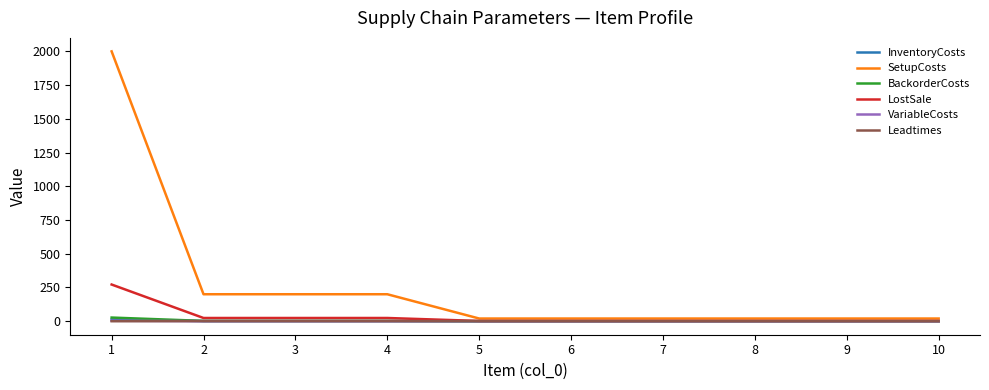

Which series has the largest range (max minus min)?

SetupCosts